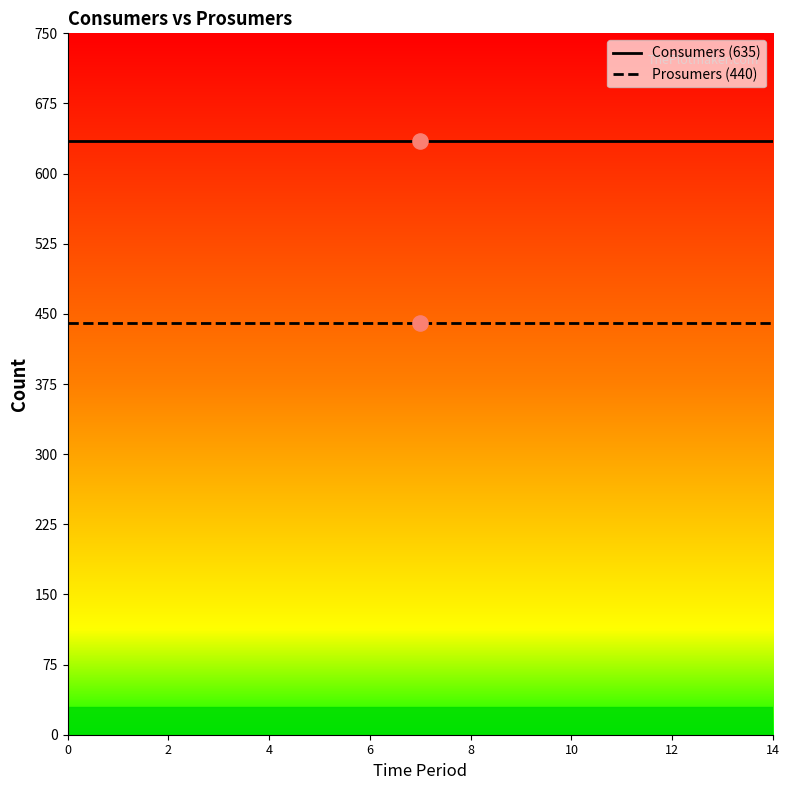

Which series has the largest Y range (max minus min)?

Consumers